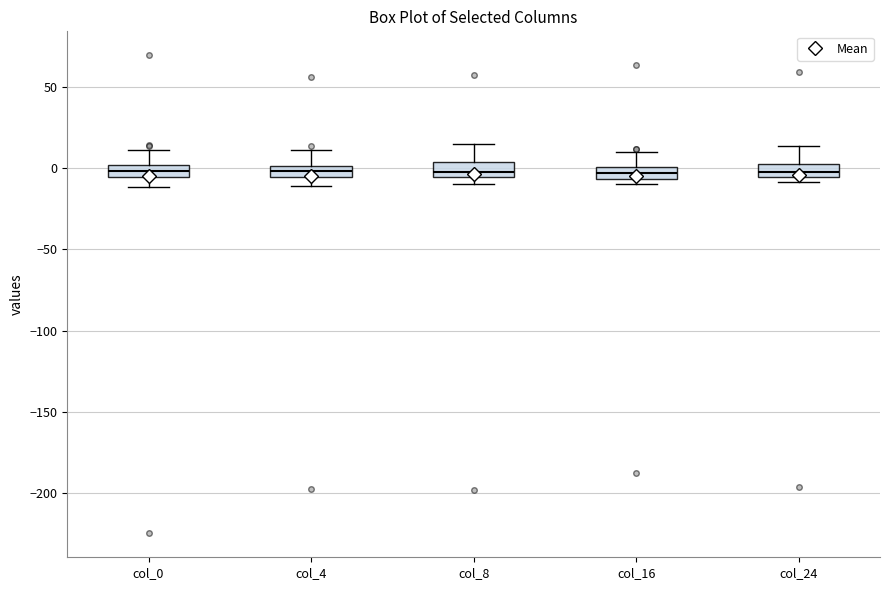

Where is the upper edge of the box for col_16 on the y-axis? The values are not printed on the chart, so give them approximately, as read against the axis.

0